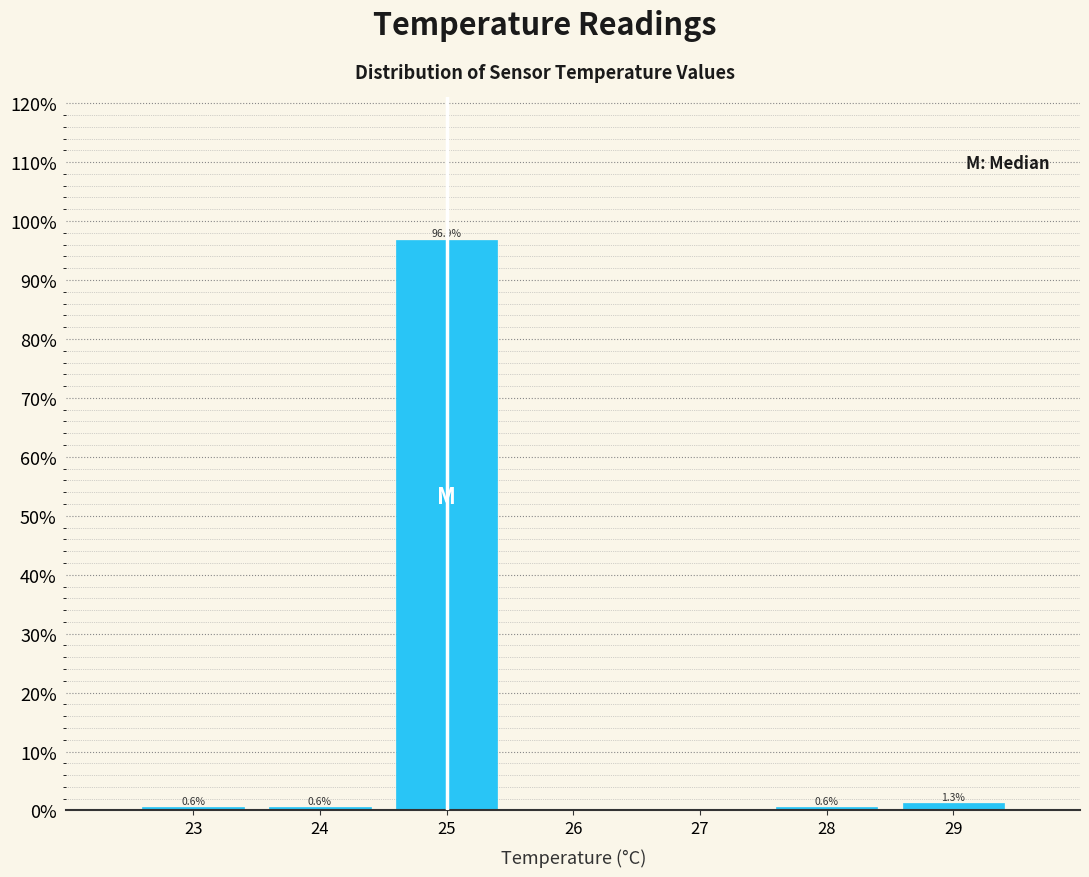

Which range on the x-axis has the tallest bar?

24.5 to 25.5